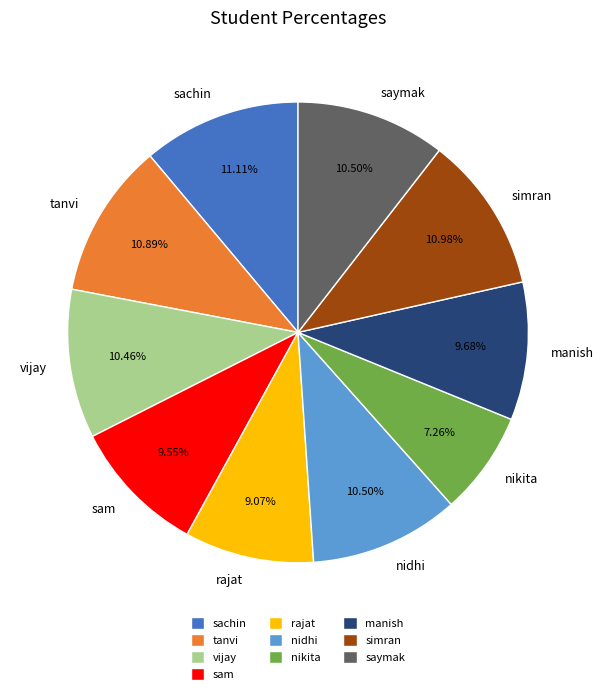

The nidhi slice represents 1% of the pie. True or false?

False